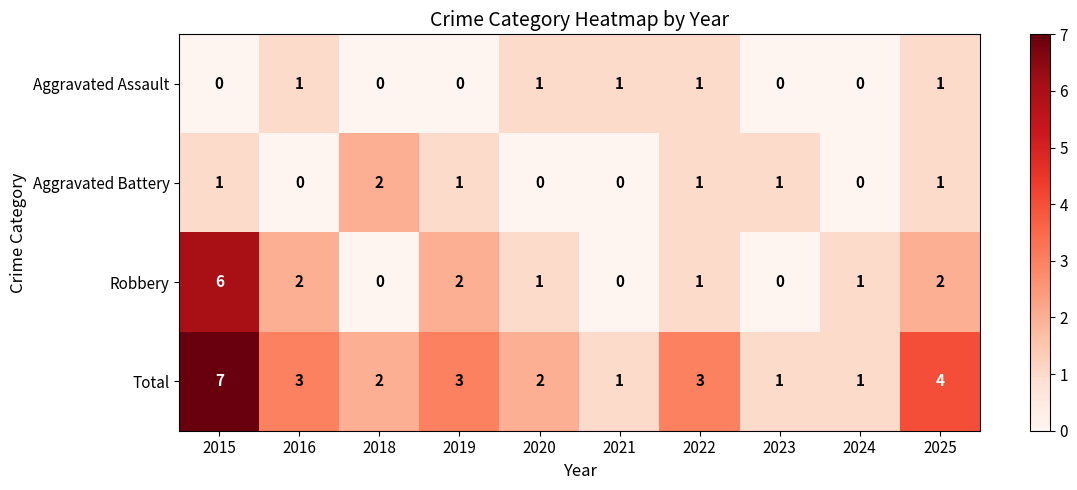

List the series in order of their peak value, highest first.

Total, Robbery, Aggravated Battery, Aggravated Assault